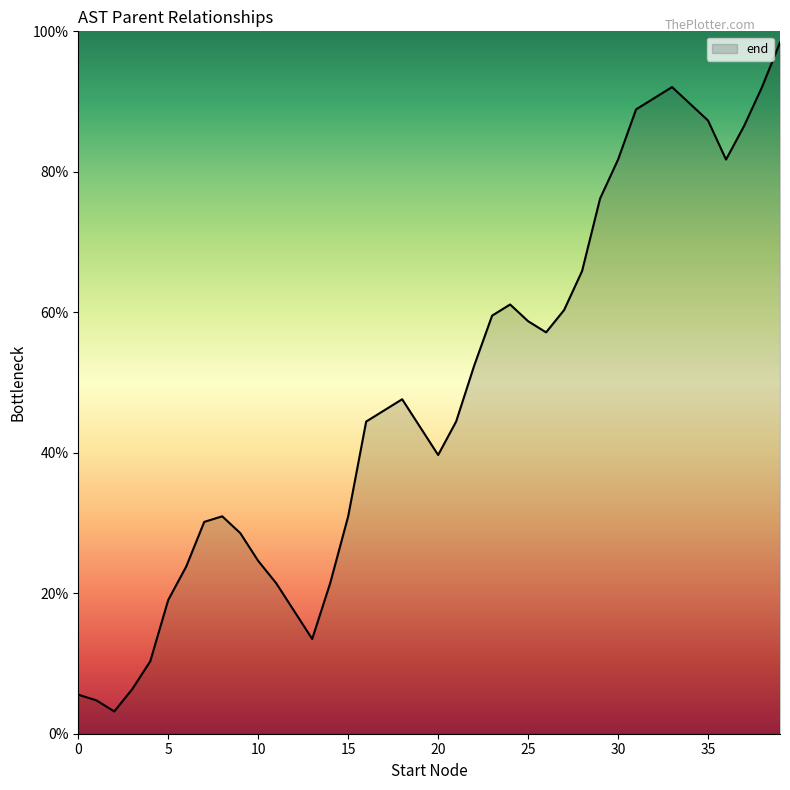

What is the difference between the maximum and minimum values?

95.2